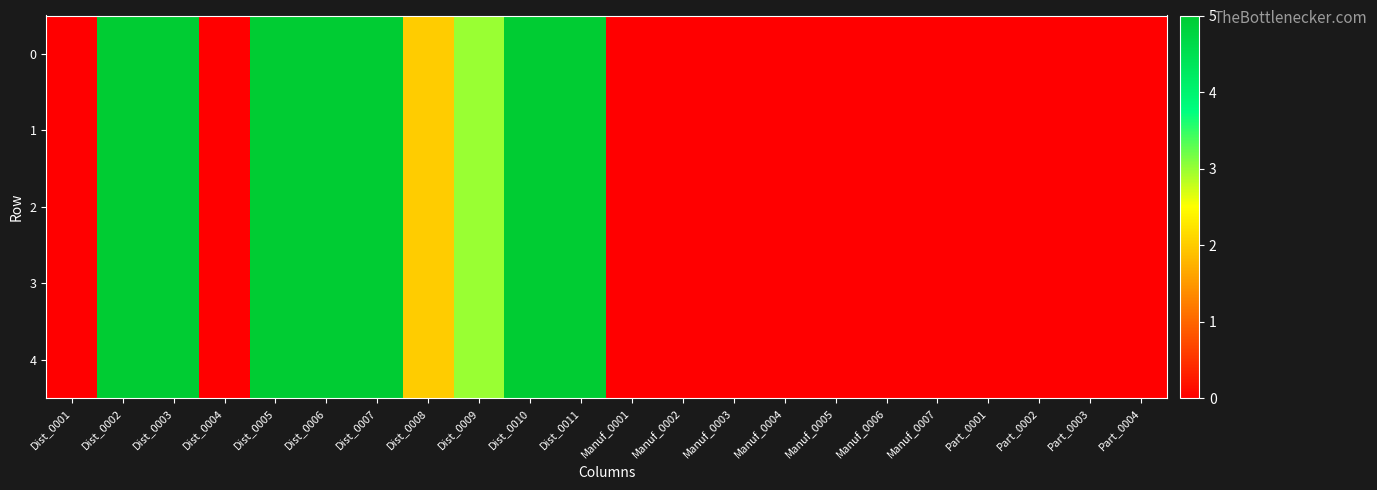

Reading left to right, transcribe all the data shown in this chart.

0: Dist_0001=0	Dist_0002=5	Dist_0003=5	Dist_0004=0	Dist_0005=5	Dist_0006=5	Dist_0007=5	Dist_0008=2	Dist_0009=3	Dist_0010=5	Dist_0011=5	Manuf_0001=0	Manuf_0002=0	Manuf_0003=0	Manuf_0004=0	Manuf_0005=0	Manuf_0006=0	Manuf_0007=0	Part_0001=0	Part_0002=0	Part_0003=0	Part_0004=0
1: Dist_0001=0	Dist_0002=5	Dist_0003=5	Dist_0004=0	Dist_0005=5	Dist_0006=5	Dist_0007=5	Dist_0008=2	Dist_0009=3	Dist_0010=5	Dist_0011=5	Manuf_0001=0	Manuf_0002=0	Manuf_0003=0	Manuf_0004=0	Manuf_0005=0	Manuf_0006=0	Manuf_0007=0	Part_0001=0	Part_0002=0	Part_0003=0	Part_0004=0
2: Dist_0001=0	Dist_0002=5	Dist_0003=5	Dist_0004=0	Dist_0005=5	Dist_0006=5	Dist_0007=5	Dist_0008=2	Dist_0009=3	Dist_0010=5	Dist_0011=5	Manuf_0001=0	Manuf_0002=0	Manuf_0003=0	Manuf_0004=0	Manuf_0005=0	Manuf_0006=0	Manuf_0007=0	Part_0001=0	Part_0002=0	Part_0003=0	Part_0004=0
3: Dist_0001=0	Dist_0002=5	Dist_0003=5	Dist_0004=0	Dist_0005=5	Dist_0006=5	Dist_0007=5	Dist_0008=2	Dist_0009=3	Dist_0010=5	Dist_0011=5	Manuf_0001=0	Manuf_0002=0	Manuf_0003=0	Manuf_0004=0	Manuf_0005=0	Manuf_0006=0	Manuf_0007=0	Part_0001=0	Part_0002=0	Part_0003=0	Part_0004=0
4: Dist_0001=0	Dist_0002=5	Dist_0003=5	Dist_0004=0	Dist_0005=5	Dist_0006=5	Dist_0007=5	Dist_0008=2	Dist_0009=3	Dist_0010=5	Dist_0011=5	Manuf_0001=0	Manuf_0002=0	Manuf_0003=0	Manuf_0004=0	Manuf_0005=0	Manuf_0006=0	Manuf_0007=0	Part_0001=0	Part_0002=0	Part_0003=0	Part_0004=0